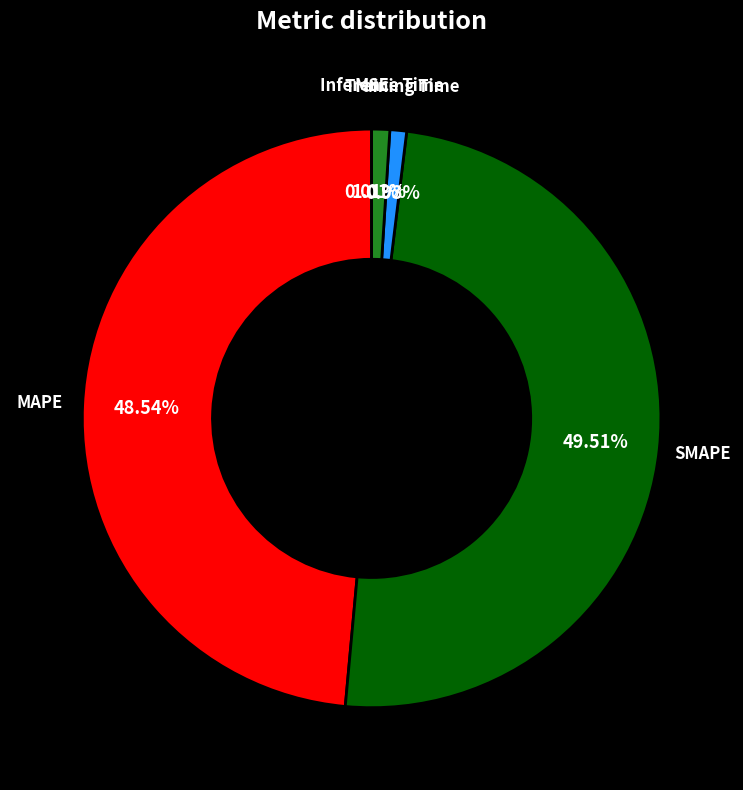

Does any single category account for the majority?

No